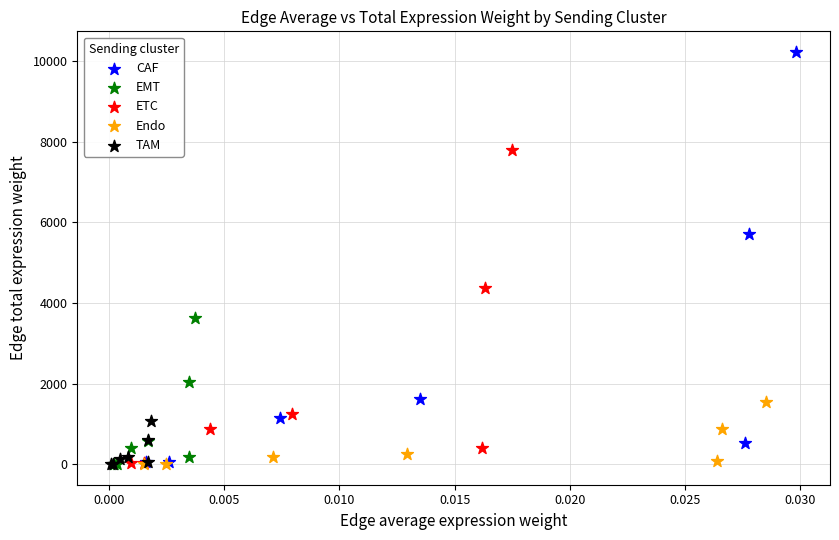

Which series has the widest spread of Y values?

CAF